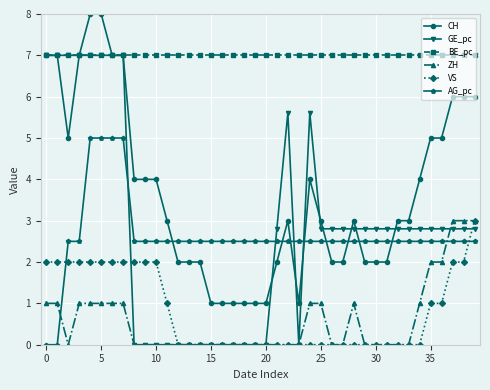

Which series has the largest total across all categories?

BE_pc